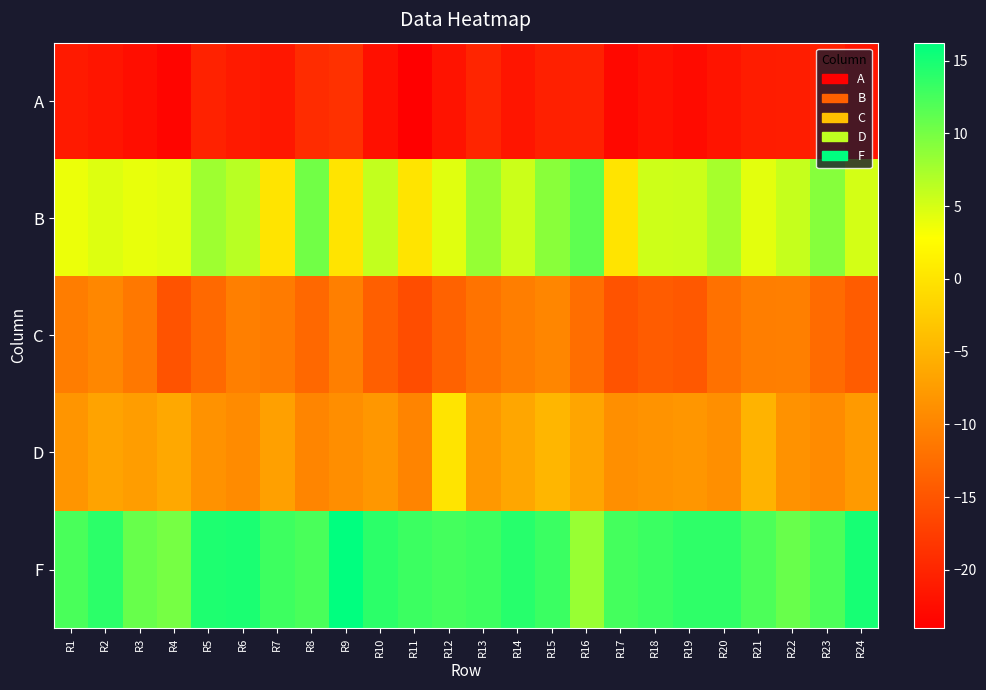

What is the smallest value displayed?

-24.0